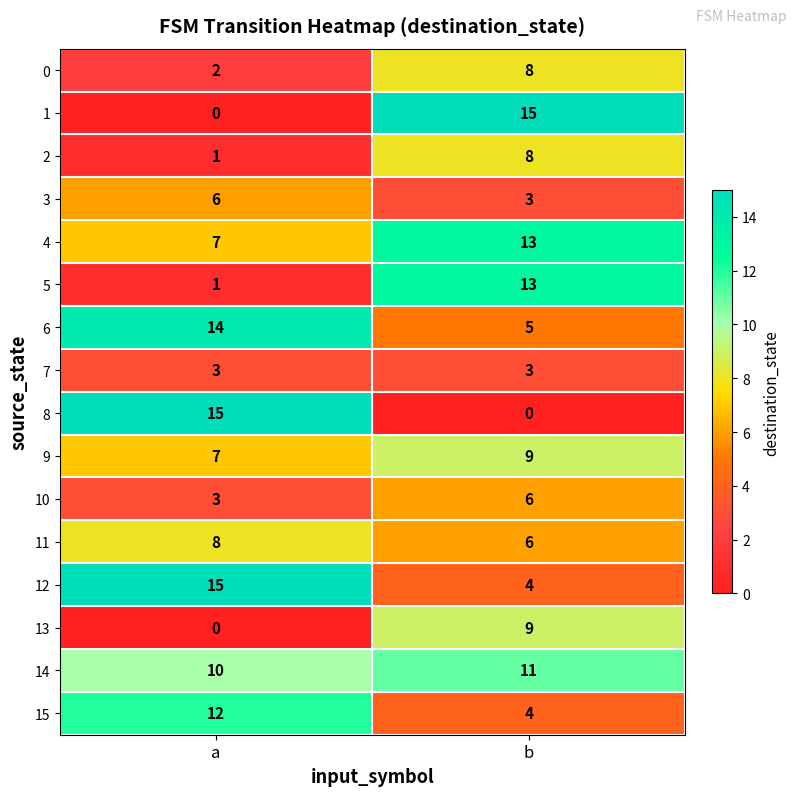

What is the maximum value for 1?

15